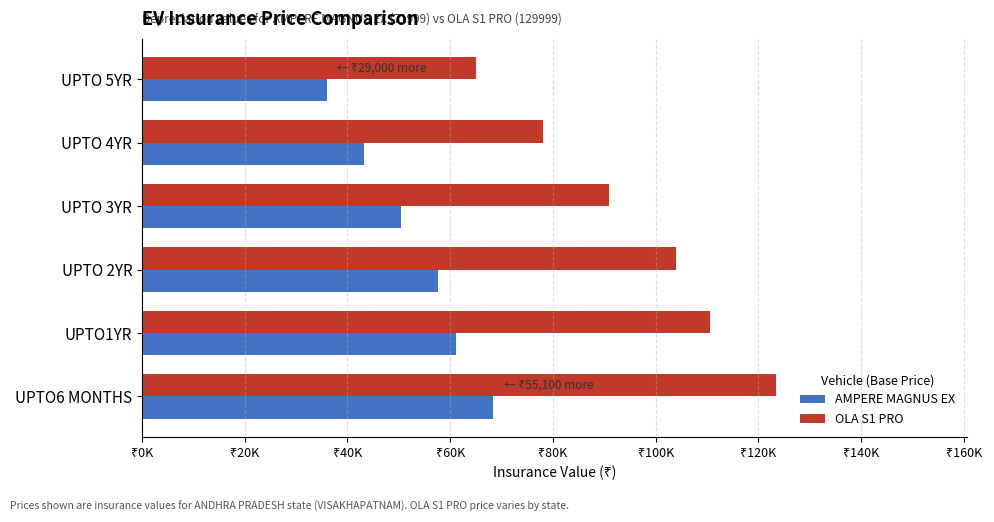

What are all the series names shown in the legend?

AMPERE MAGNUS EX, OLA S1 PRO